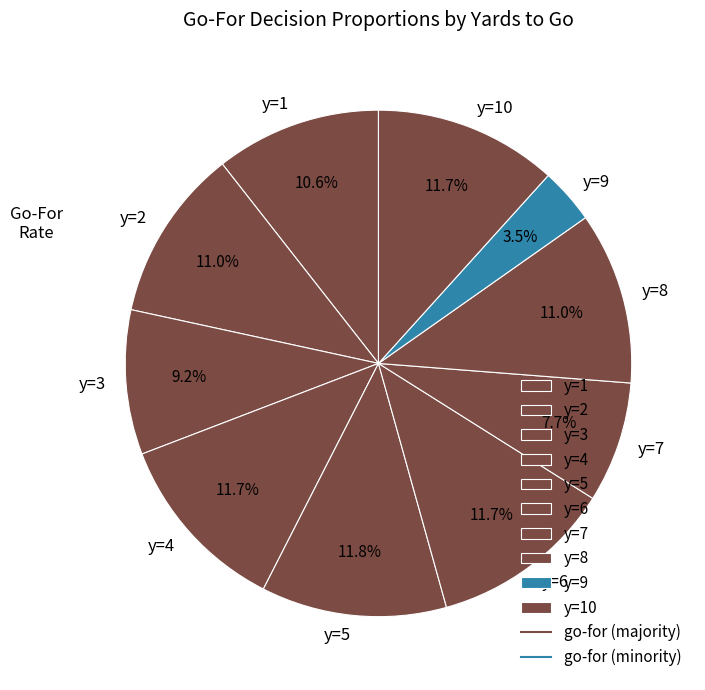

To the nearest percent, what is the difference between the largest and smallest slice percentages?

8%